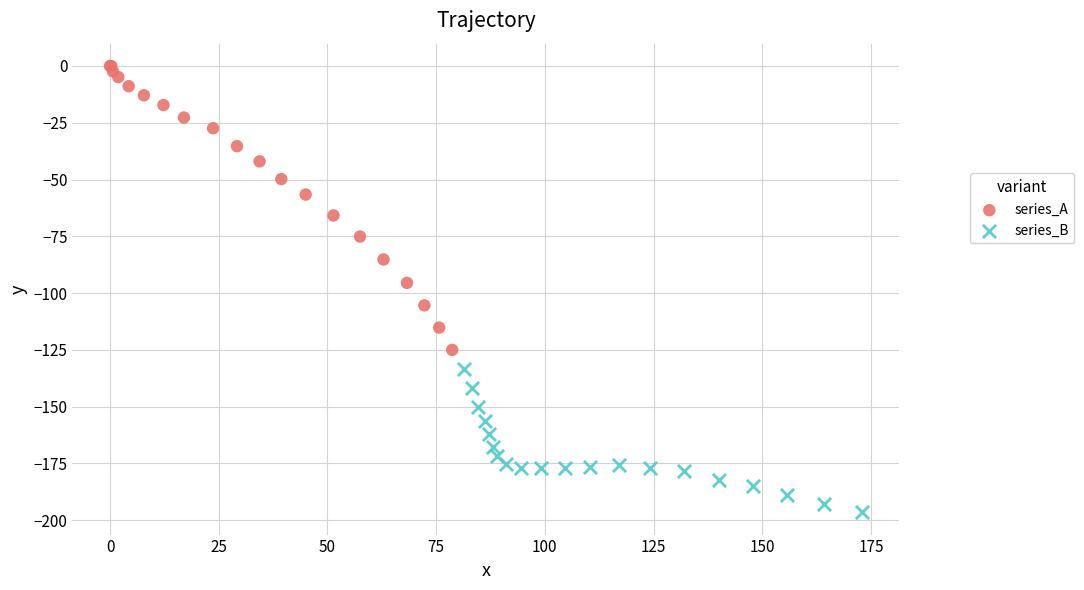

What are all the series names shown in the legend?

series_A, series_B